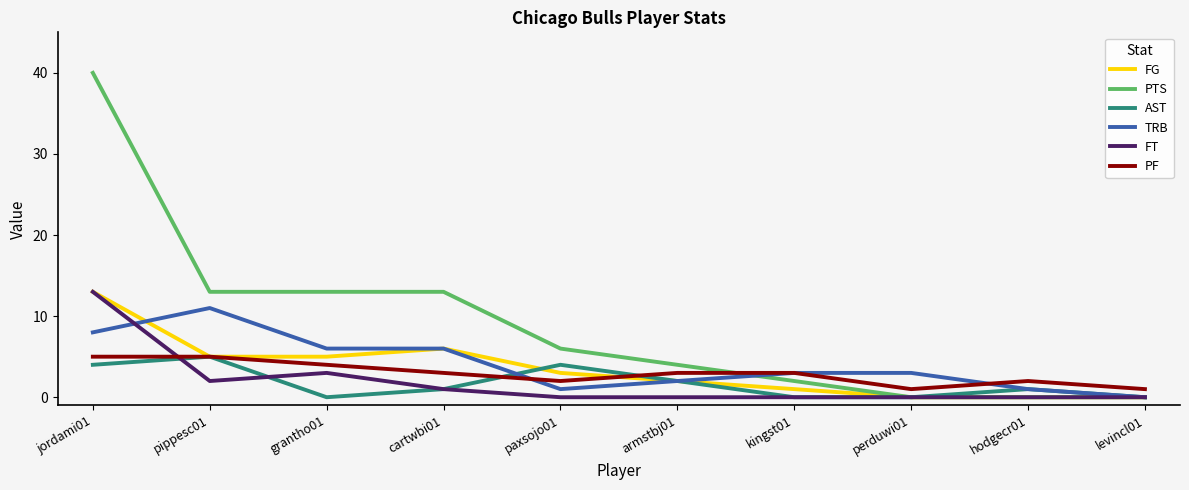

What is the greatest value displayed?

40